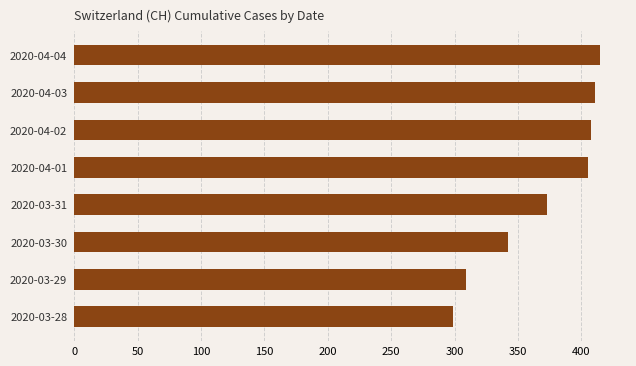

What is the change in value from 2020-03-29 to 2020-04-04?

+106